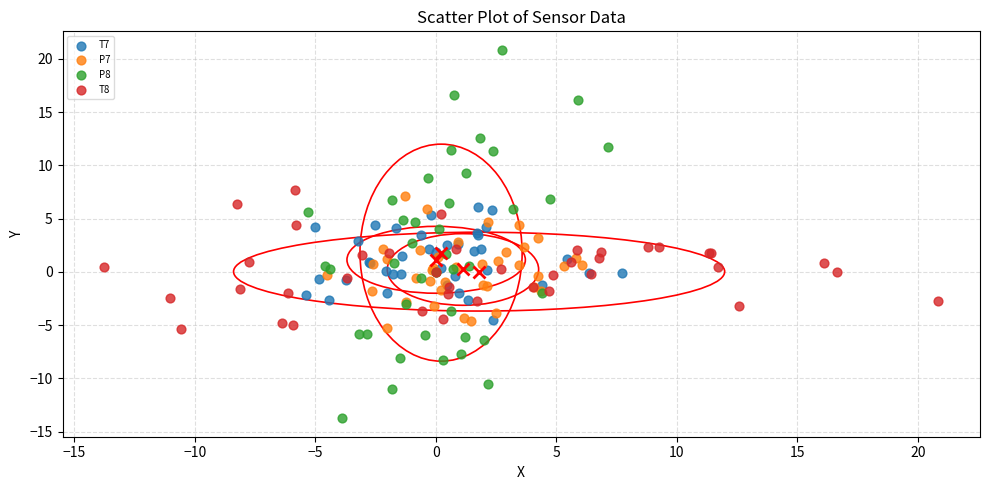

Which series contains the lowest Y value?

P8